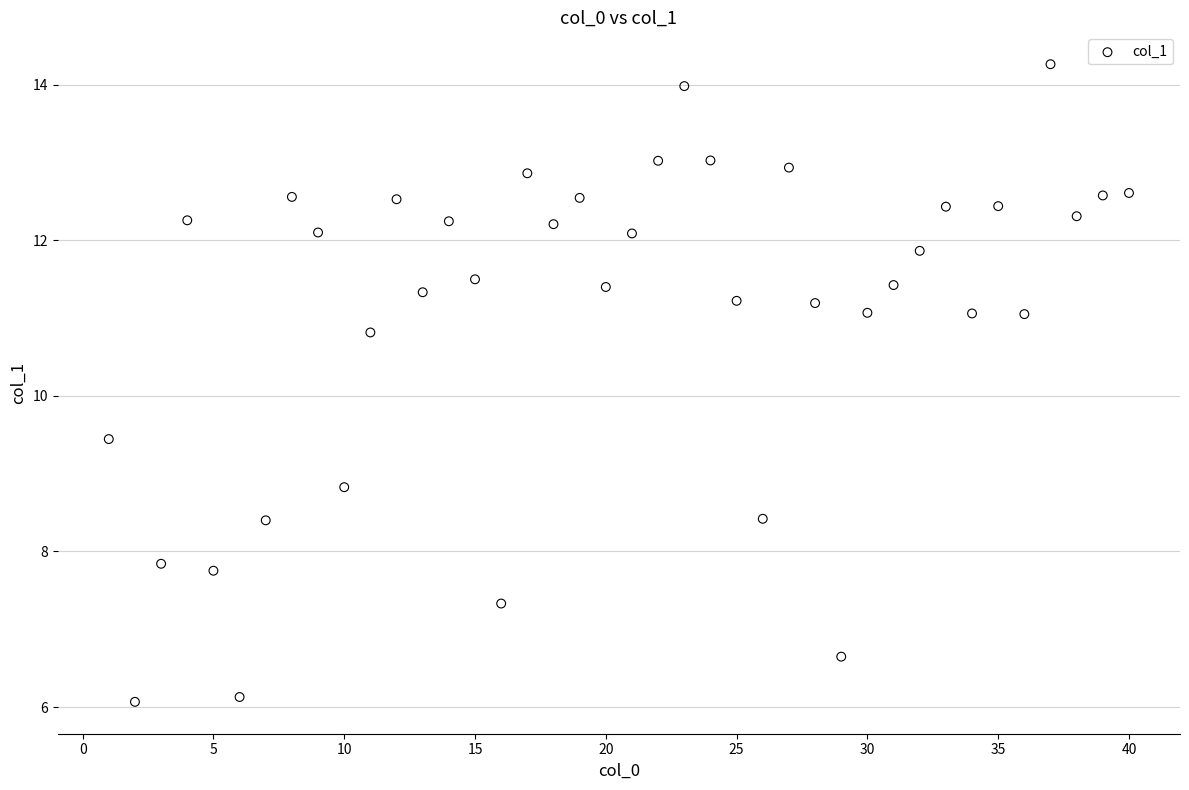

What is the range of Y values (max minus min)?

8.2